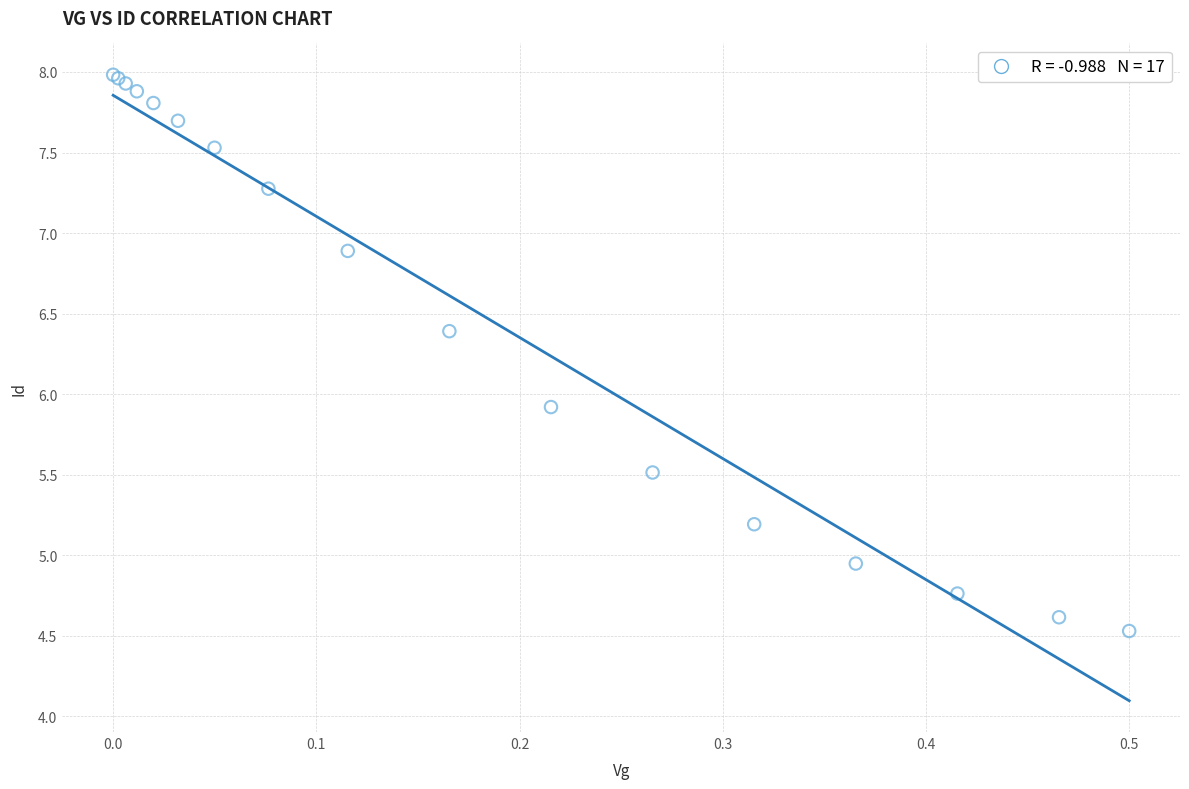

What Y value in the scatter plot is closest to 6?

5.9